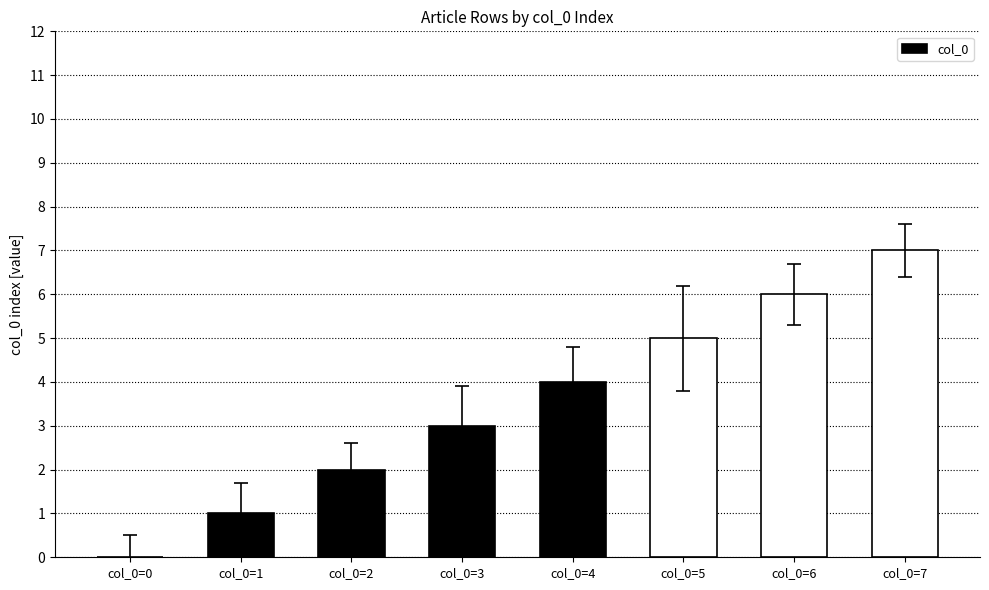

At which label is the value closest to 3?

col_0=3